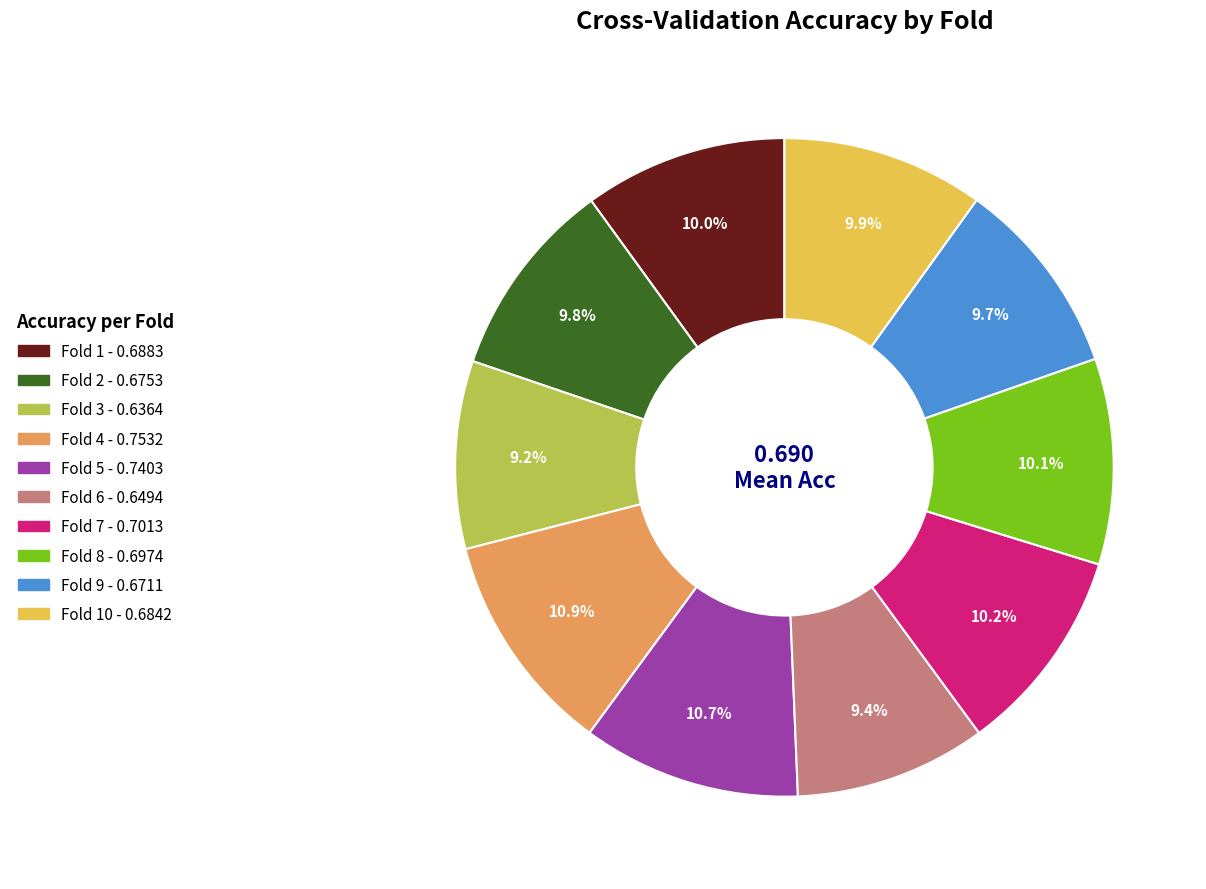

Is there a majority slice in this chart?

No